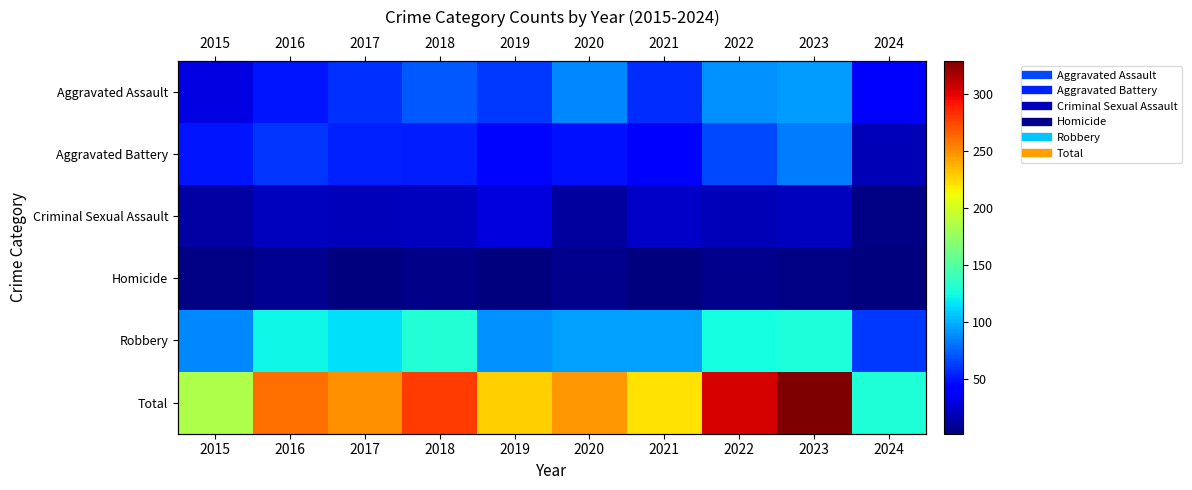

What is the average value of the Robbery series?

105